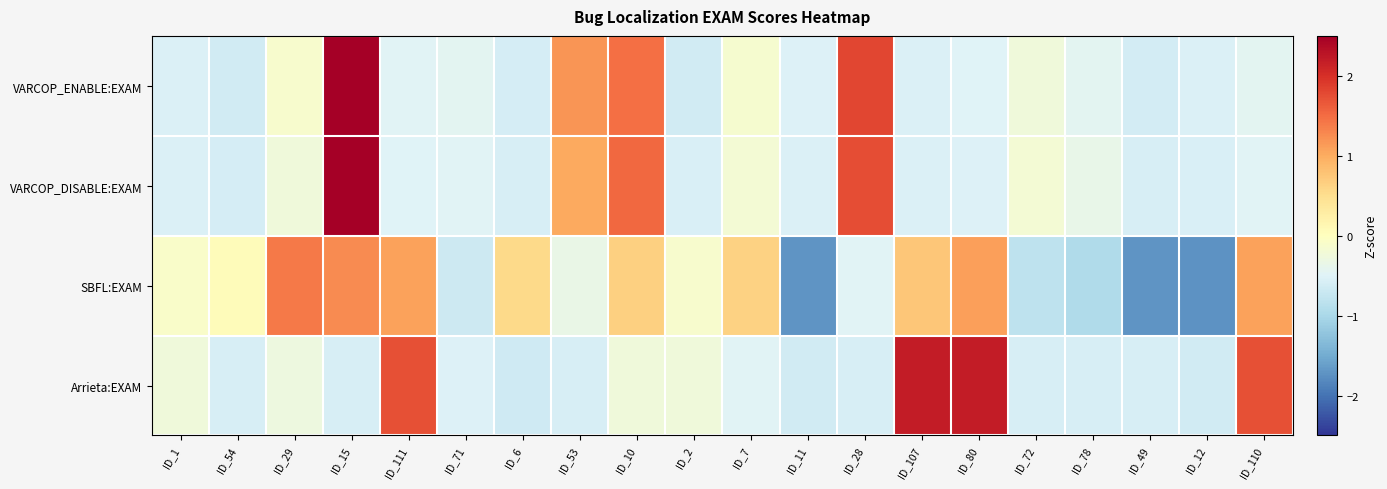

Which series has the largest total across all categories?

VARCOP_DISABLE:EXAM